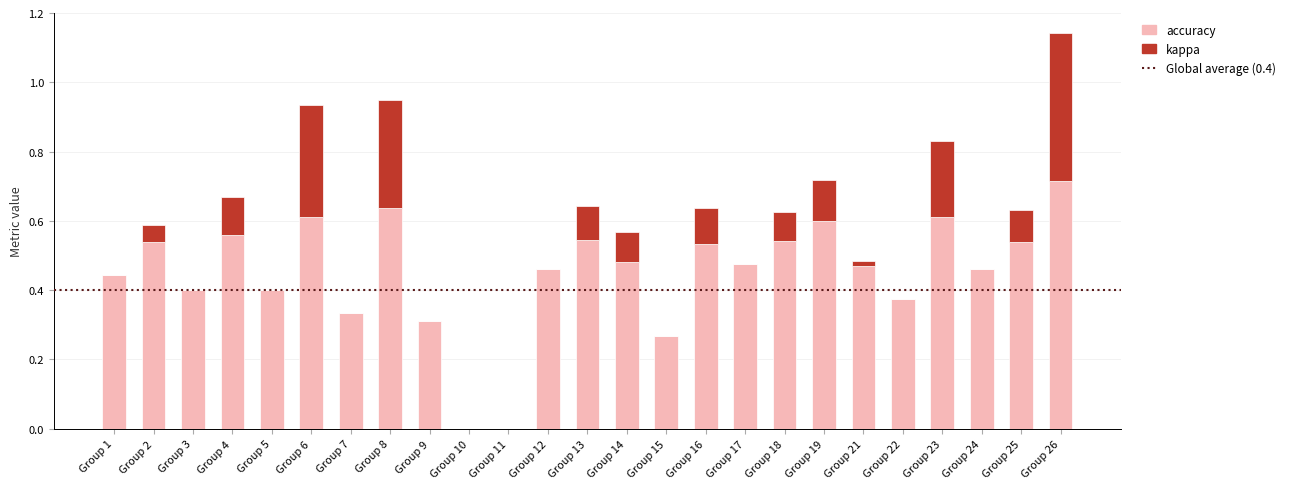

At which label does accuracy reach its peak?

Group 26